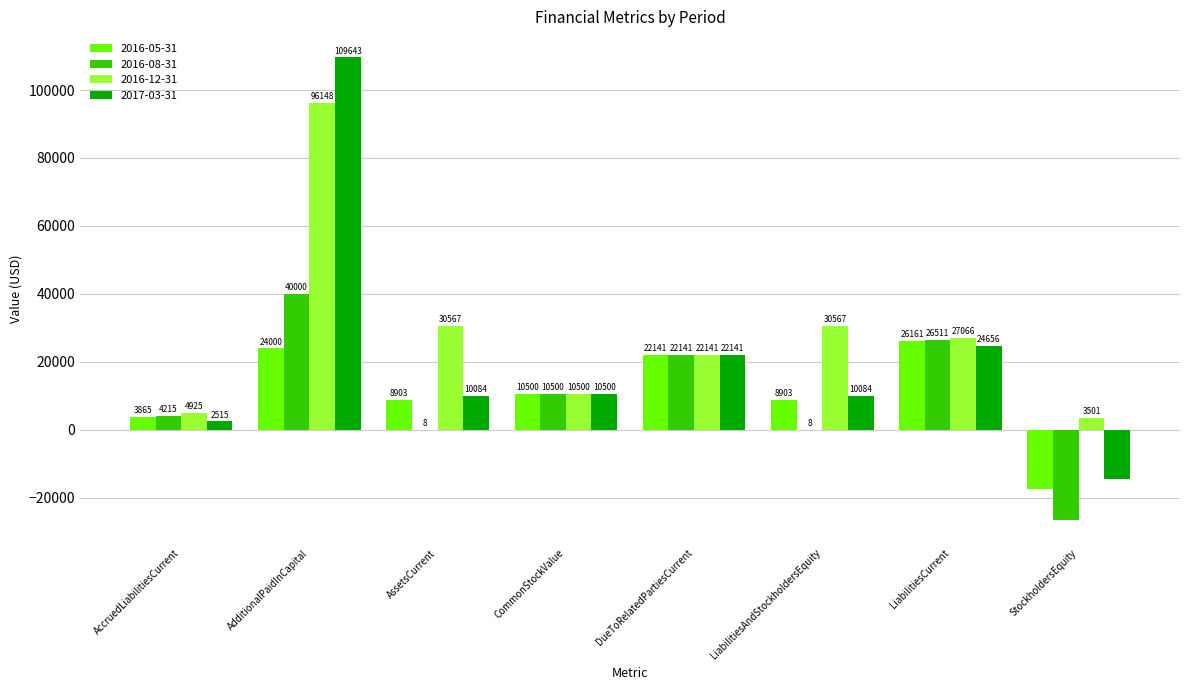

Reading left to right, what are all the values shown in this chart?

2016-05-31: AccruedLiabilitiesCurrent=3865	AdditionalPaidInCapital=24000	AssetsCurrent=8903	CommonStockValue=10500	DueToRelatedPartiesCurrent=22141	LiabilitiesAndStockholdersEquity=8903	LiabilitiesCurrent=26161	StockholdersEquity=-17258
2016-08-31: AccruedLiabilitiesCurrent=4215	AdditionalPaidInCapital=40000	AssetsCurrent=8	CommonStockValue=10500	DueToRelatedPartiesCurrent=22141	LiabilitiesAndStockholdersEquity=8	LiabilitiesCurrent=26511	StockholdersEquity=-26503
2016-12-31: AccruedLiabilitiesCurrent=4925	AdditionalPaidInCapital=96148	AssetsCurrent=30567	CommonStockValue=10500	DueToRelatedPartiesCurrent=22141	LiabilitiesAndStockholdersEquity=30567	LiabilitiesCurrent=27066	StockholdersEquity=3501
2017-03-31: AccruedLiabilitiesCurrent=2515	AdditionalPaidInCapital=109643	AssetsCurrent=10084	CommonStockValue=10500	DueToRelatedPartiesCurrent=22141	LiabilitiesAndStockholdersEquity=10084	LiabilitiesCurrent=24656	StockholdersEquity=-14572